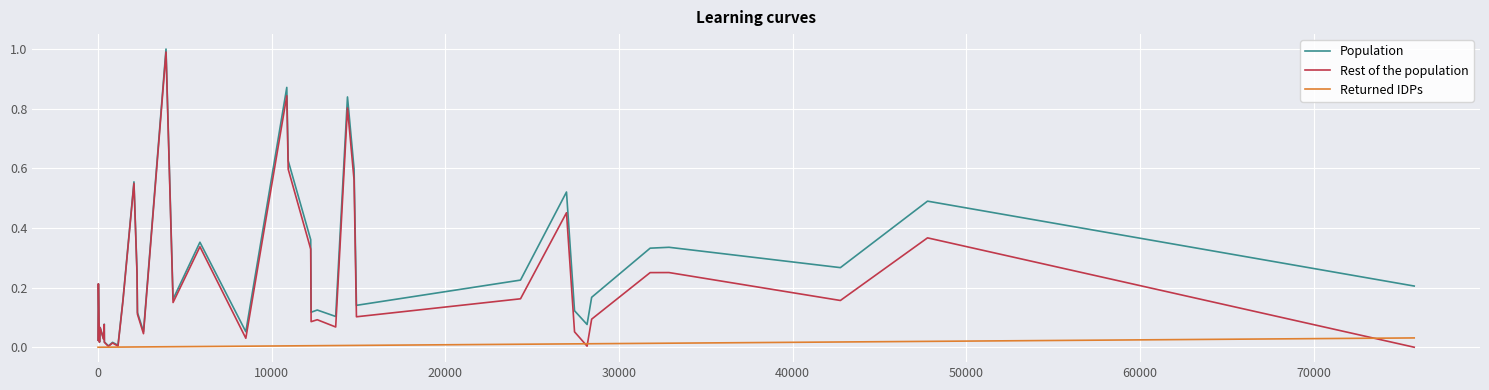

What are all the series names shown in the legend?

Population, Rest of the population, Returned IDPs